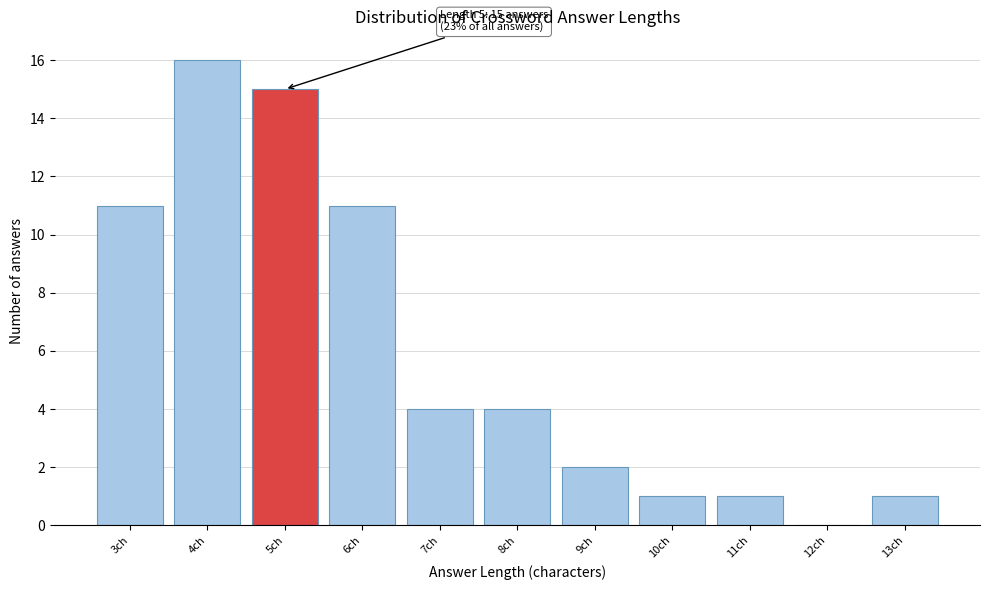

Over which range of the x-axis is the bar tallest?

3.5 to 4.5